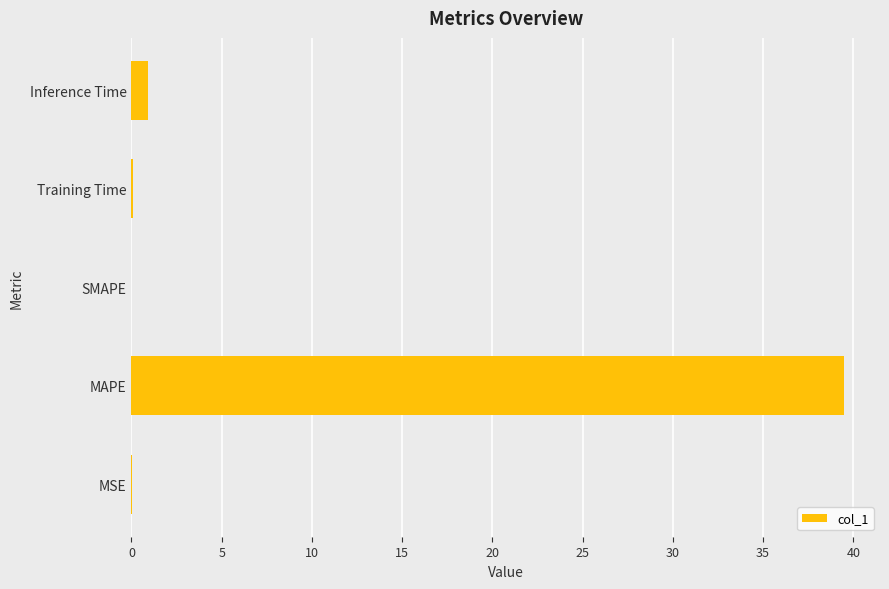

At which category does the chart reach its peak across all series?

MAPE